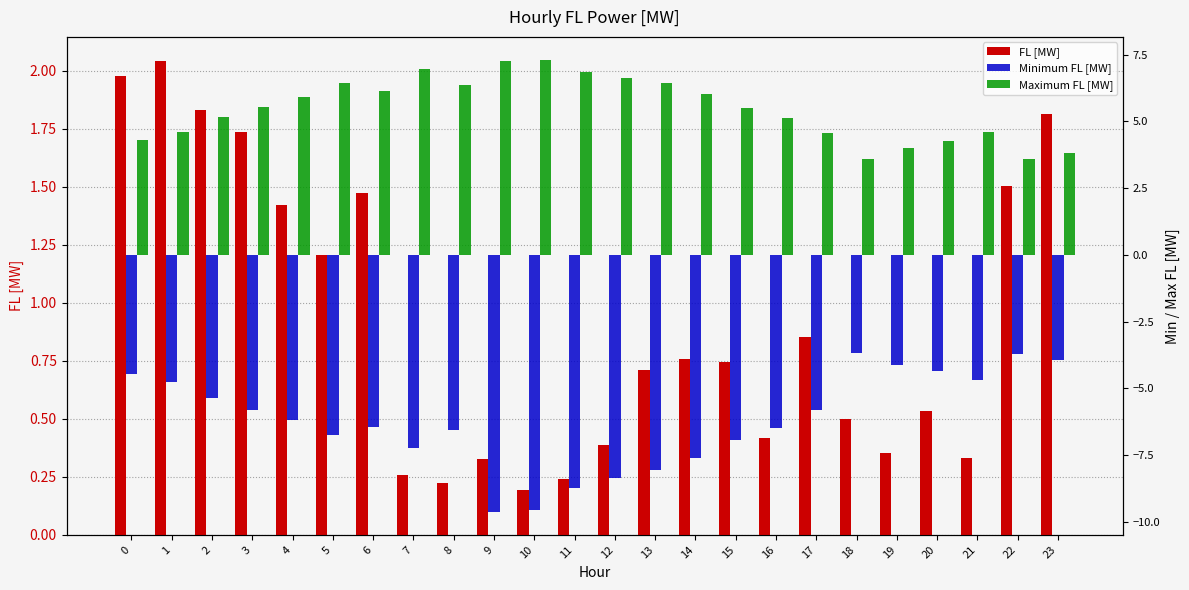

Reading left to right, what are all the values shown in this chart?

FL [MW]: 0=2.0	1=2.0	2=1.8	3=1.7	4=1.4	5=1.2	6=1.5	7=0.3	8=0.2	9=0.3	10=0.2	11=0.2	12=0.4	13=0.7	14=0.8	15=0.7	16=0.4	17=0.9	18=0.5	19=0.4	20=0.5	21=0.3	22=1.5	23=1.8
Minimum FL [MW]: 0=-4.5	1=-4.8	2=-5.4	3=-5.8	4=-6.2	5=-6.8	6=-6.4	7=-7.2	8=-6.6	9=-9.6	10=-9.5	11=-8.7	12=-8.4	13=-8.1	14=-7.6	15=-6.9	16=-6.5	17=-5.8	18=-3.7	19=-4.1	20=-4.3	21=-4.7	22=-3.7	23=-3.9
Maximum FL [MW]: 0=4.3	1=4.6	2=5.2	3=5.6	4=5.9	5=6.5	6=6.2	7=6.9	8=6.4	9=7.3	10=7.3	11=6.8	12=6.6	13=6.4	14=6.0	15=5.5	16=5.1	17=4.6	18=3.6	19=4.0	20=4.3	21=4.6	22=3.6	23=3.8